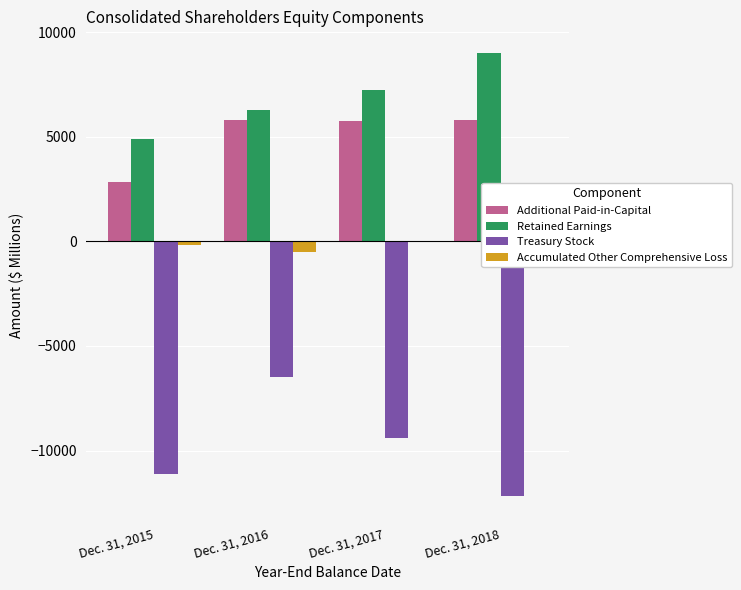

Which series has the widest spread of values?

Treasury Stock